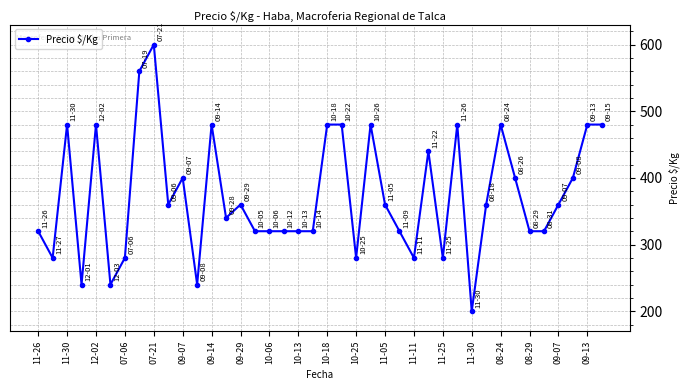

What is the sum of all values?

14940